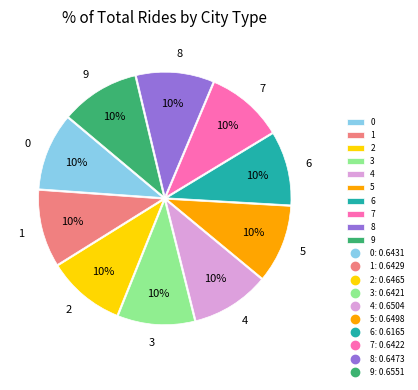

Is the sum of 3 and 5 greater than half?

No